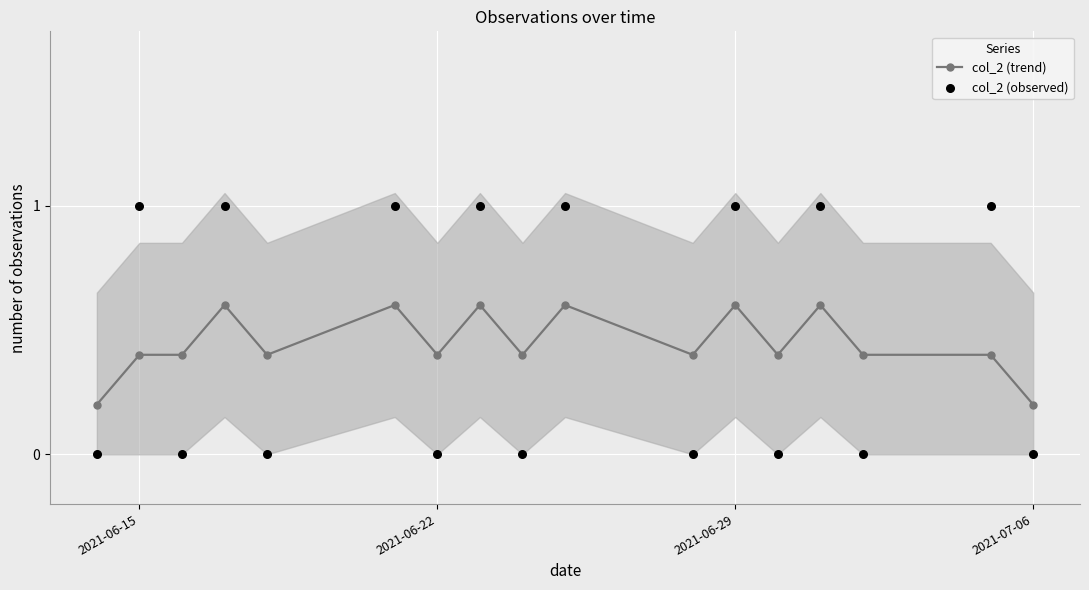

At how many categories does at least one series exceed 0?

17